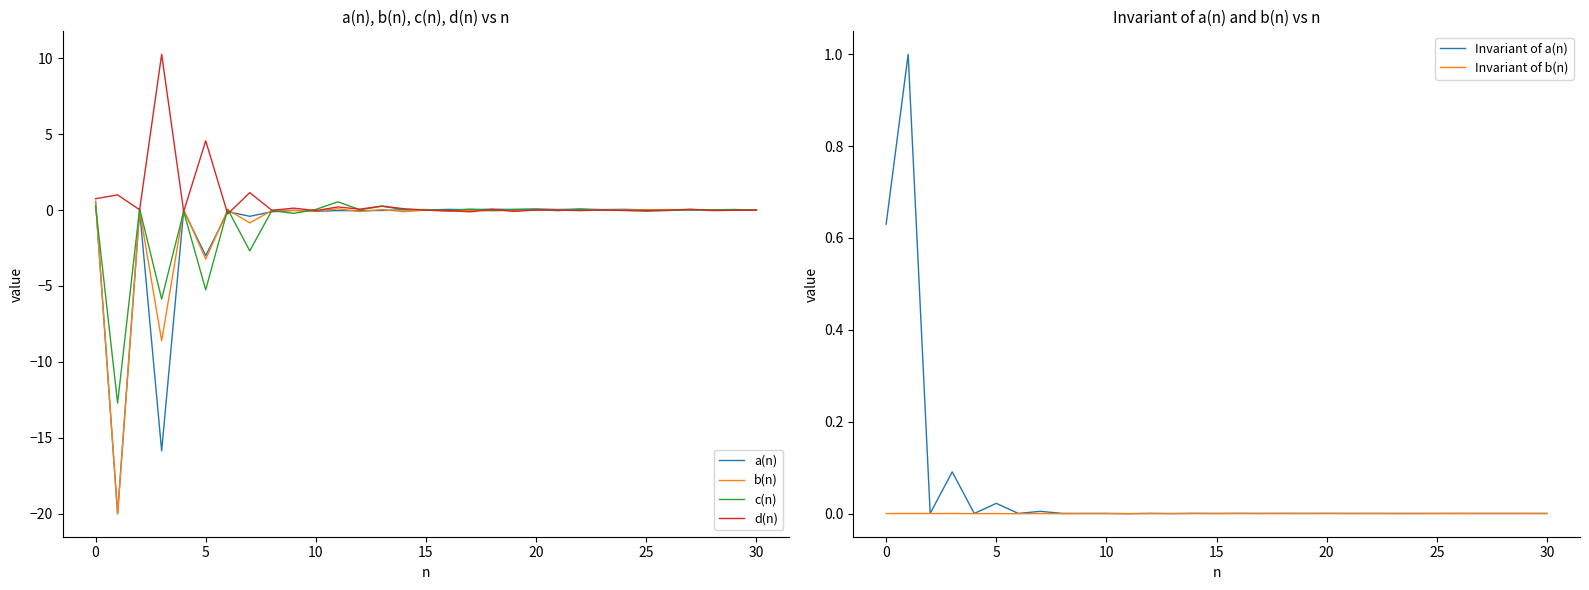

After their last crossing, which series has the higher values: a(n) or d(n)?

d(n)